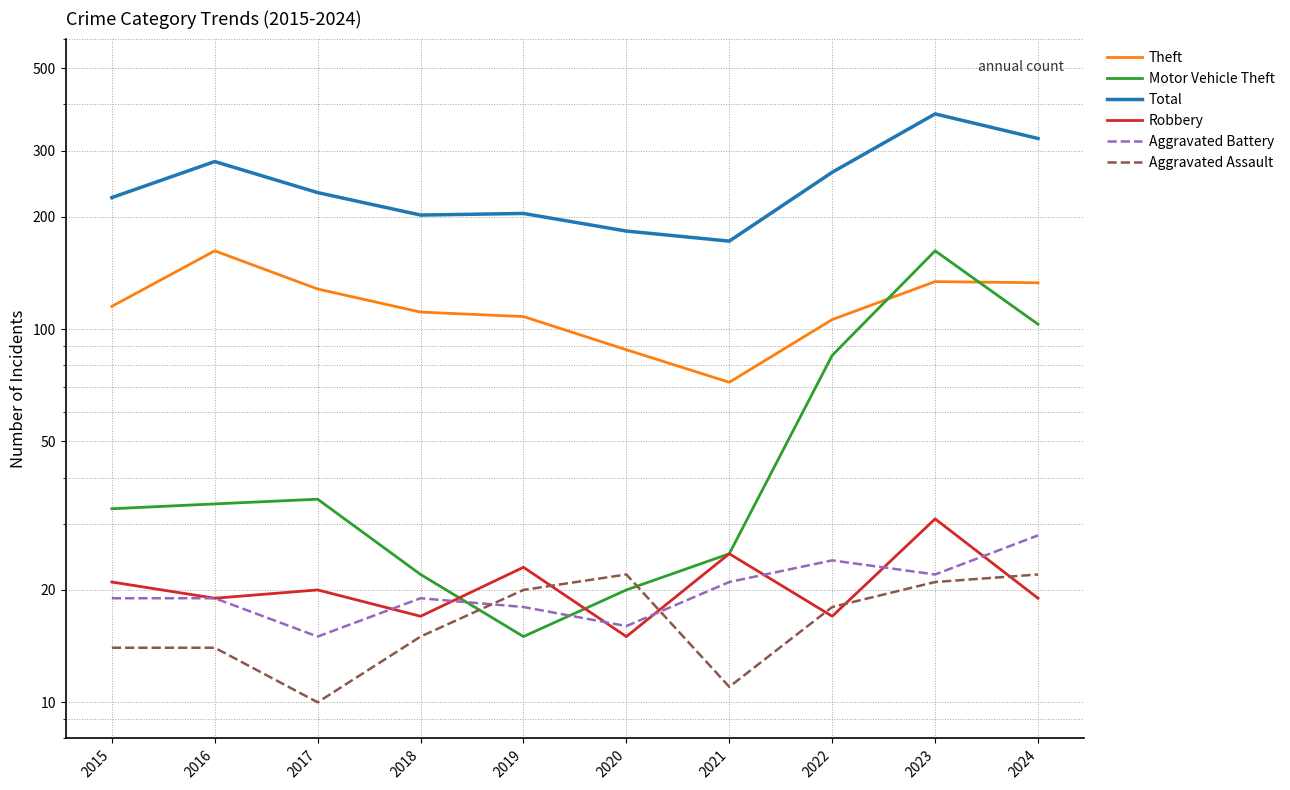

After their last crossing, which series has the higher values: Robbery or Aggravated Battery?

Aggravated Battery